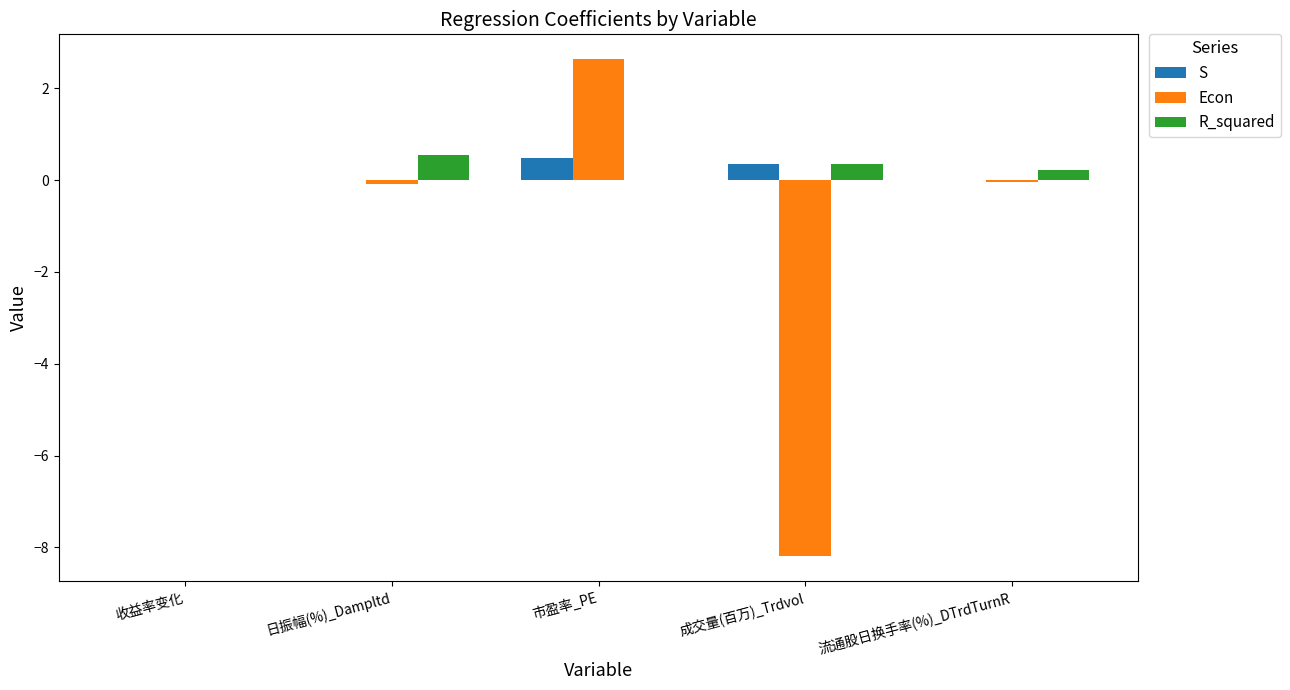

Which series changed the most between 收益率变化 and 市盈率_PE?

Econ